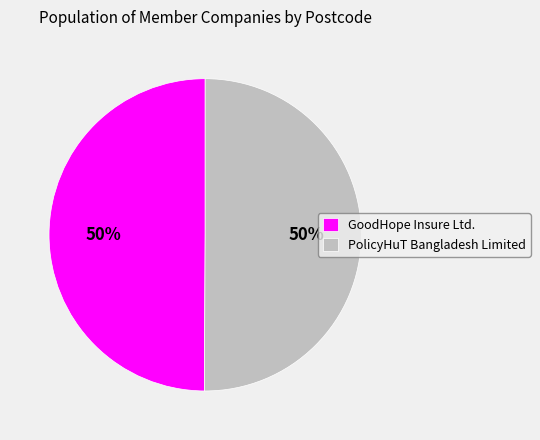

True or false: PolicyHuT Bangladesh Limited accounts for 60% of the total.

False